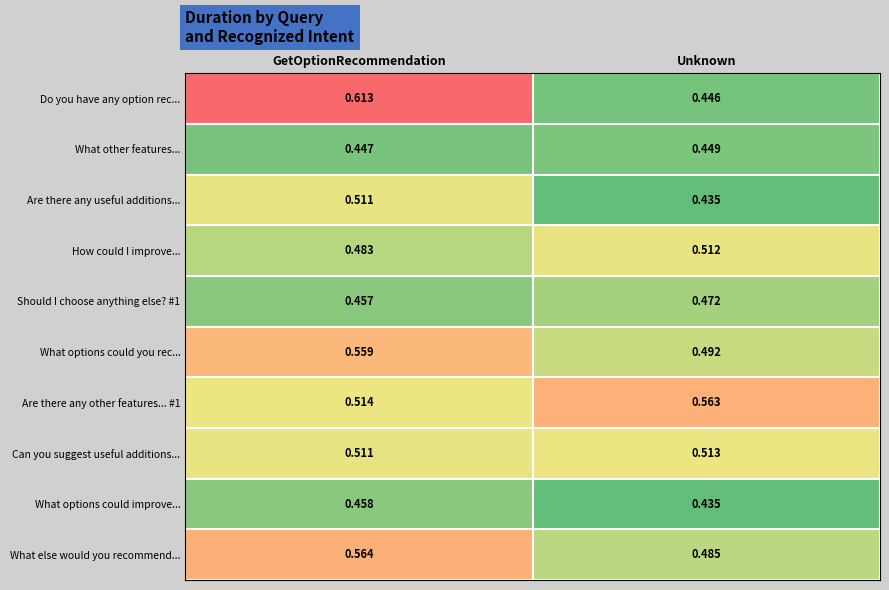

Which category has the lowest value in the Can you suggest useful additions... series?

GetOptionRecommendation